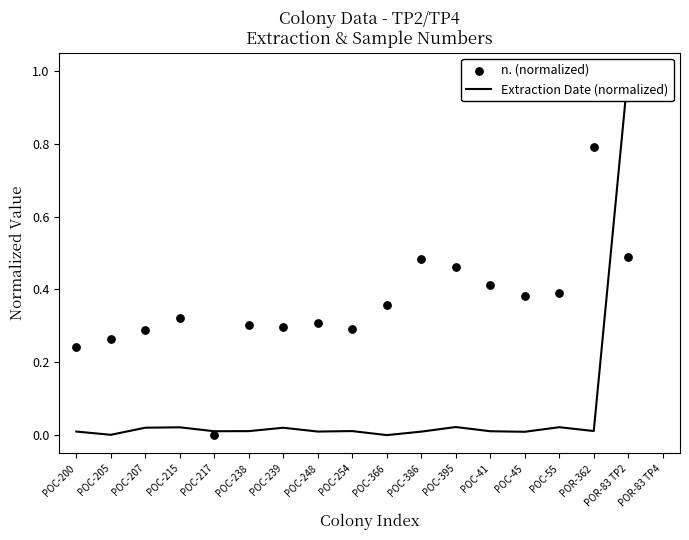

Which series has the largest total across all categories?

n. (normalized)